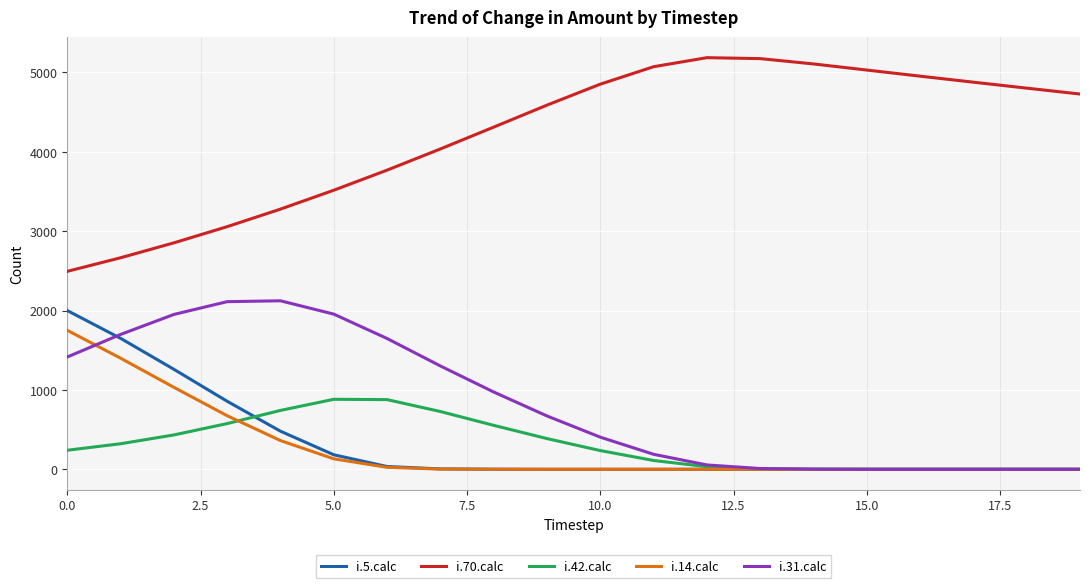

True or false: i.31.calc has more than 0 points higher than both neighbors.

True